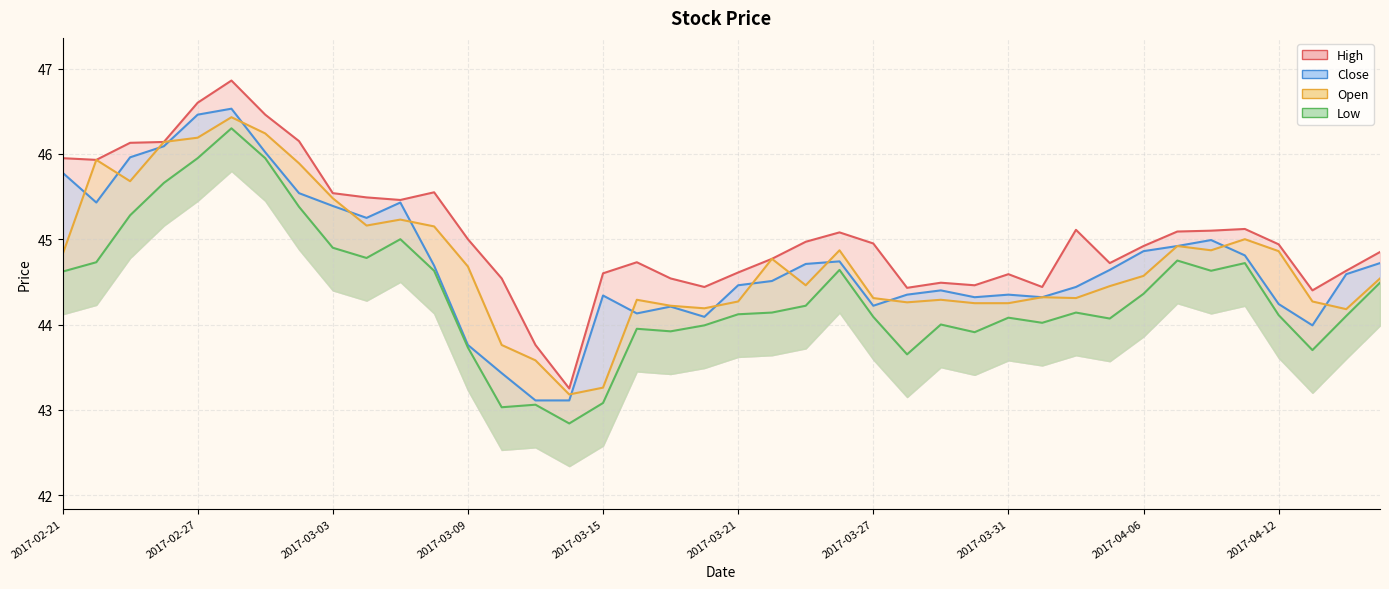

What is the average value of the High series?

45.1